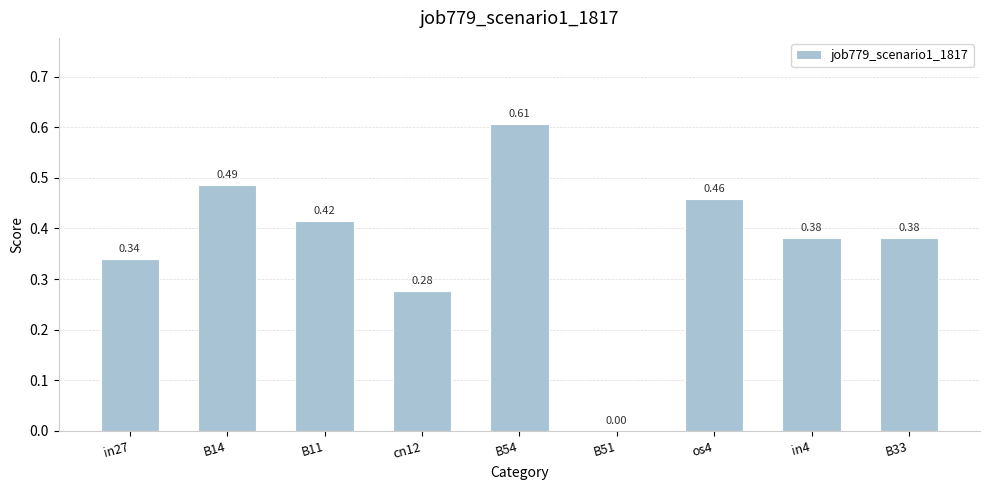

Is it true that the value at B54 is 1.0?

False